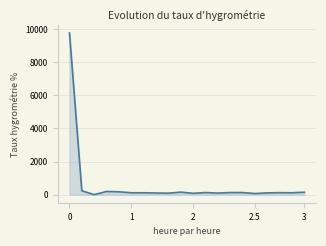

How many series are shown in this chart?

1